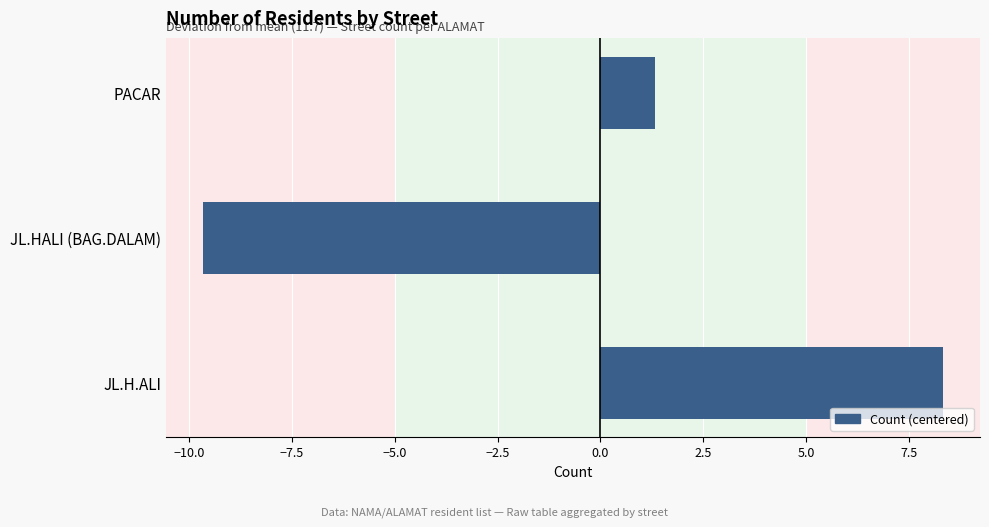

Is it true that the value at JL.H.ALI is 8.3?

True